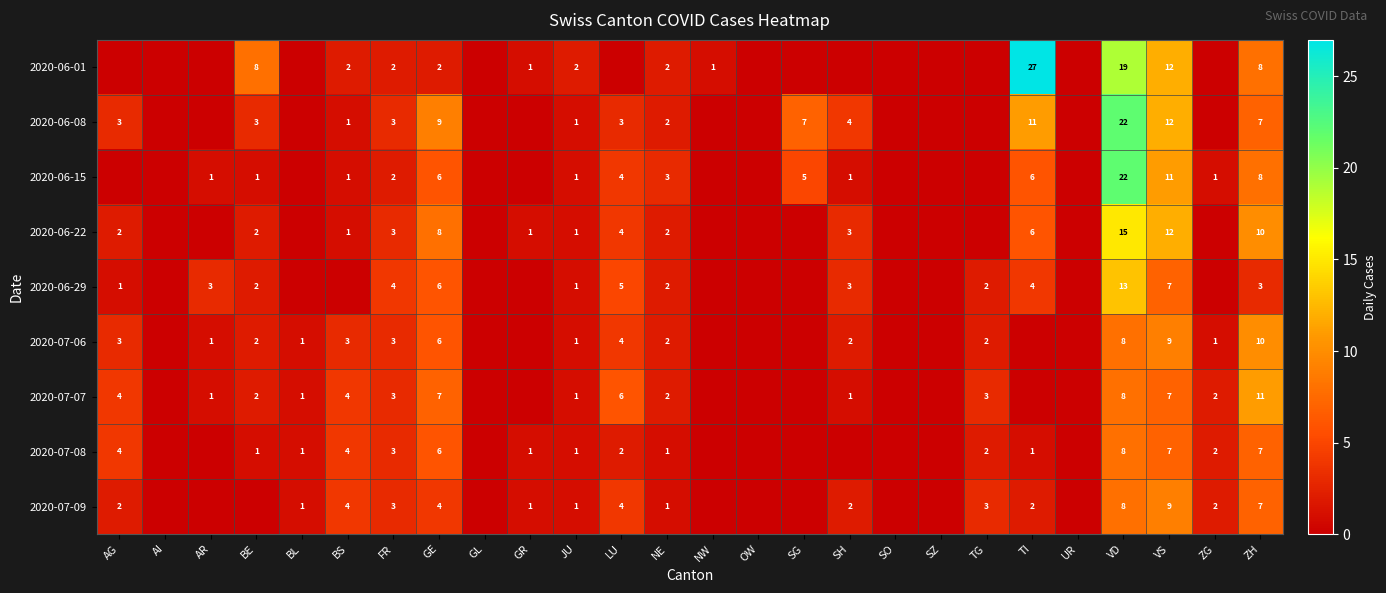

The value of 2020-06-29 at BE is 1. True or false?

False